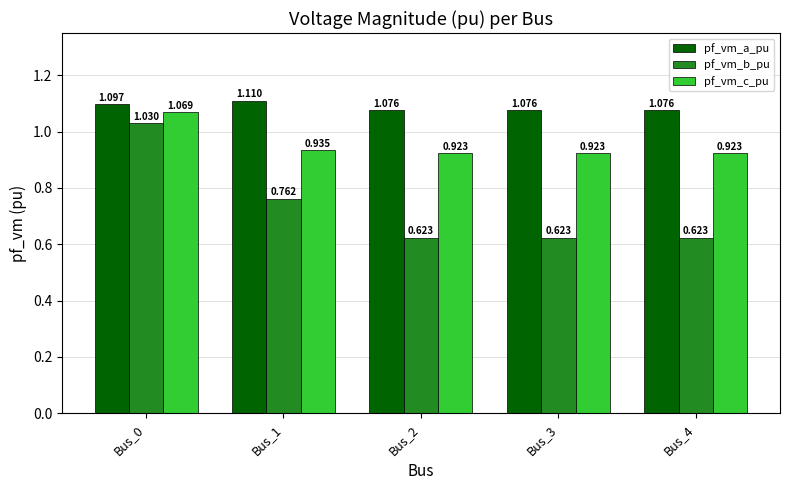

Which series has the largest total across all categories?

pf_vm_a_pu